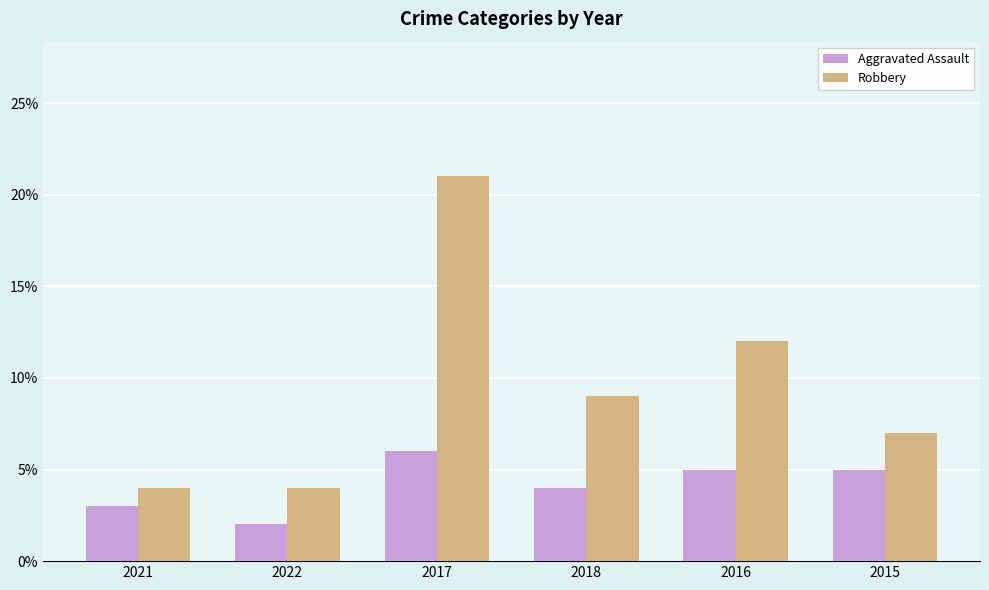

True or false: Robbery has a value of 7 at 2015.

True